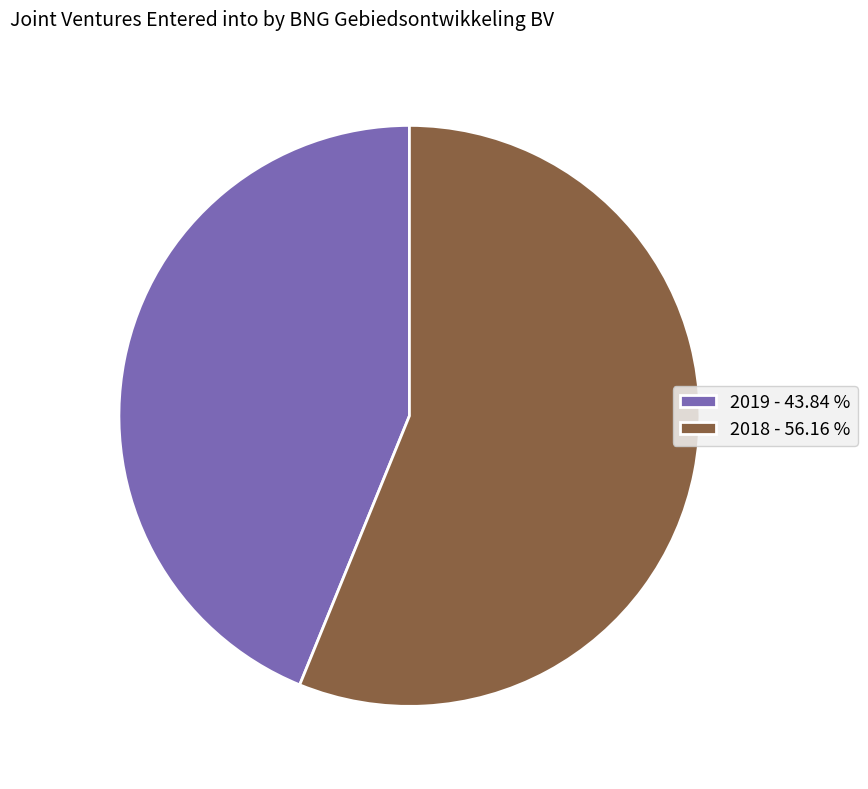

Which slice represents more than half of the pie?

2018